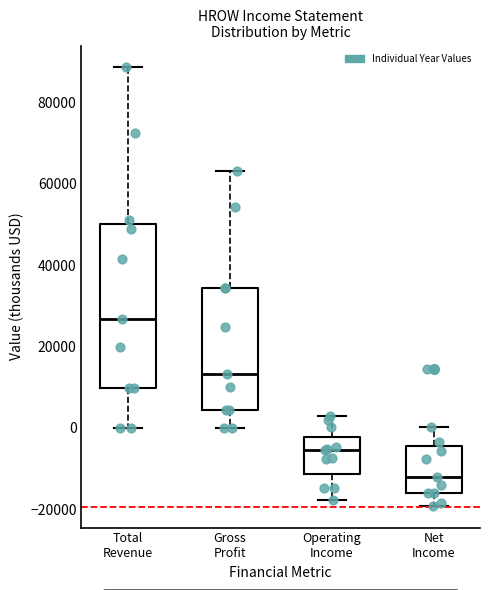

Where does the lower whisker of the box for Total Revenue end on the y-axis? The values are not printed on the chart, so give them approximately, as read against the axis.

0